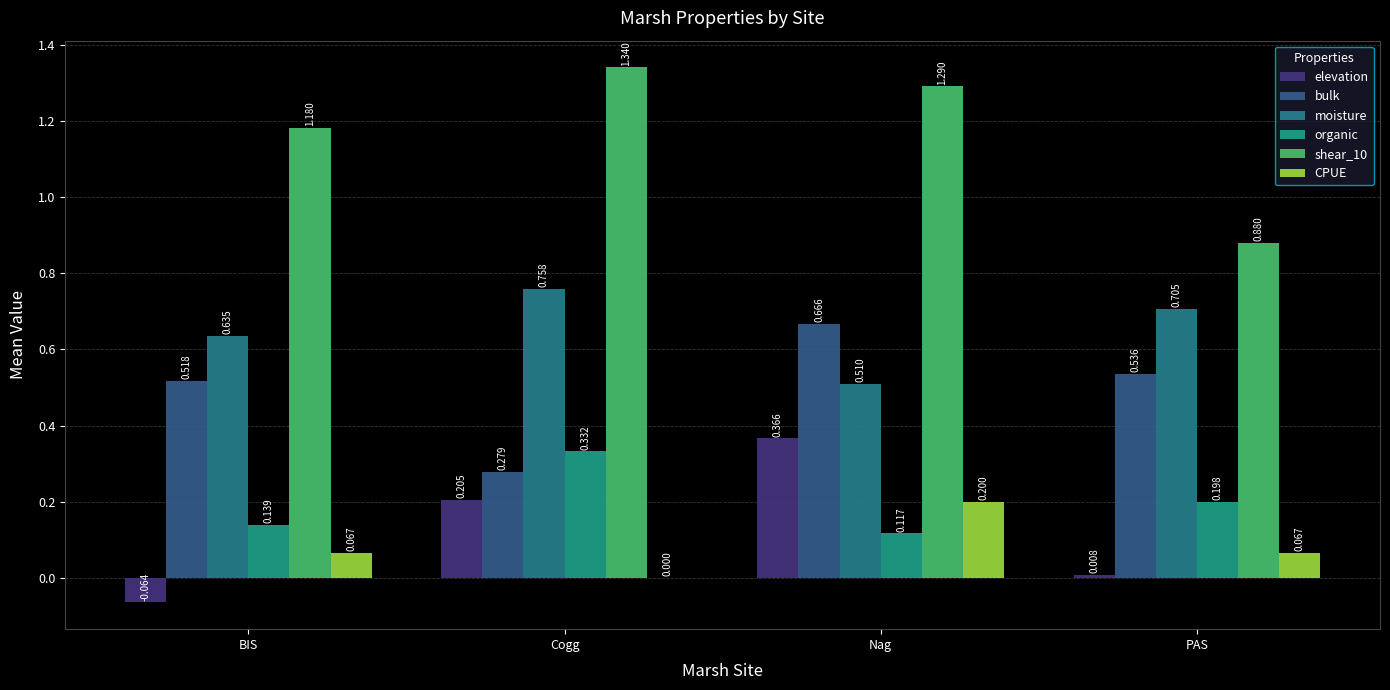

The value of shear_10 at PAS is 0.9. True or false?

True